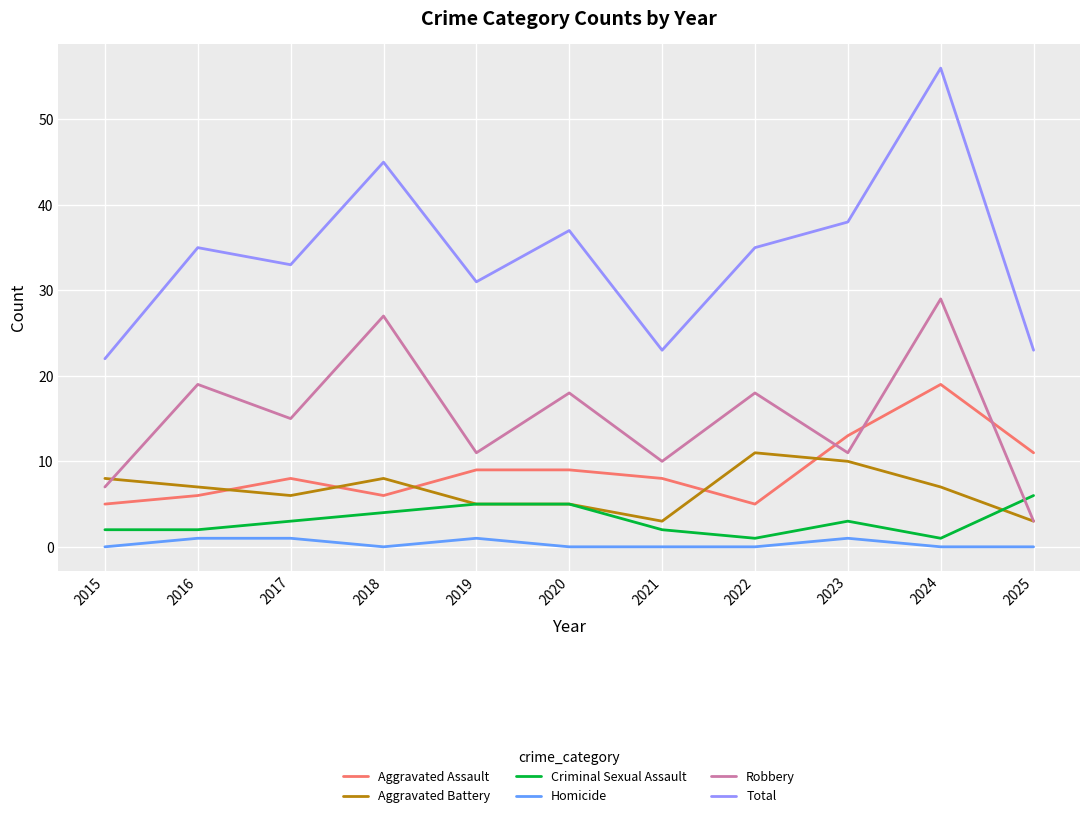

Which series has the widest spread of values?

Total